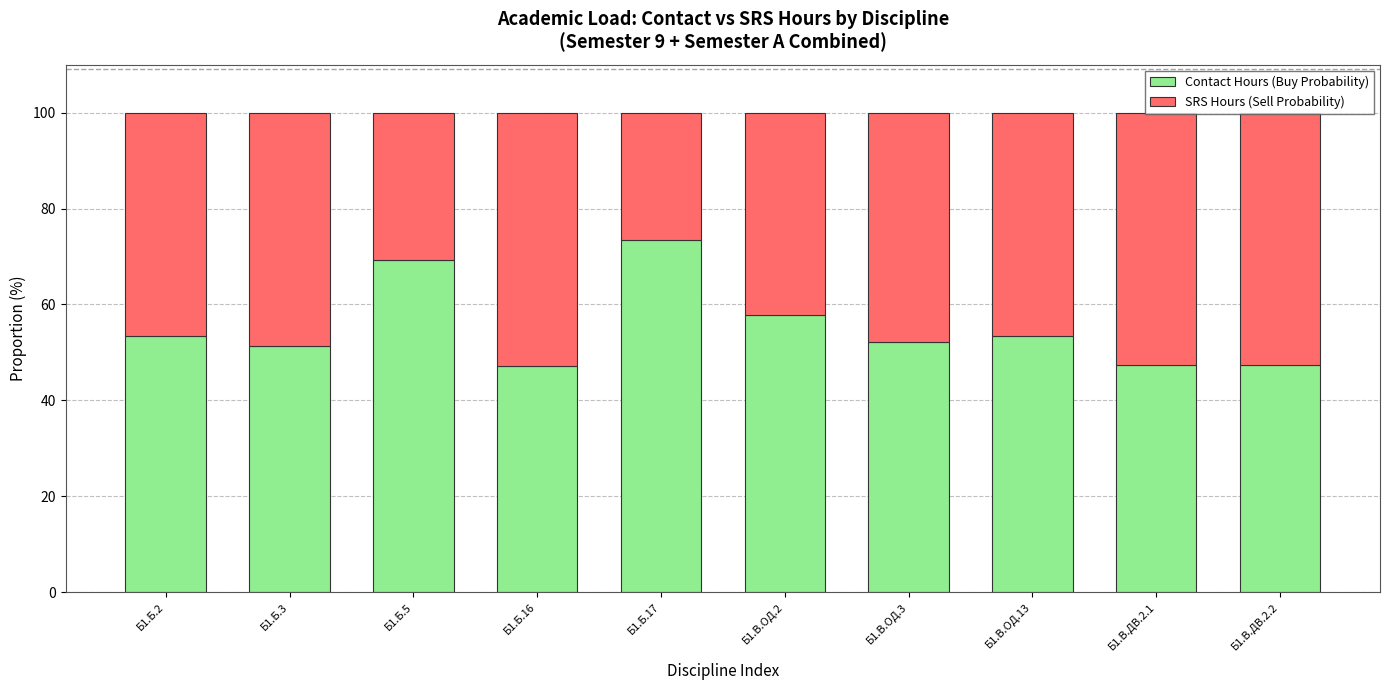

The value of Contact Hours (Buy Probability) at Б1.В.ОД.3 is 74.6. True or false?

False